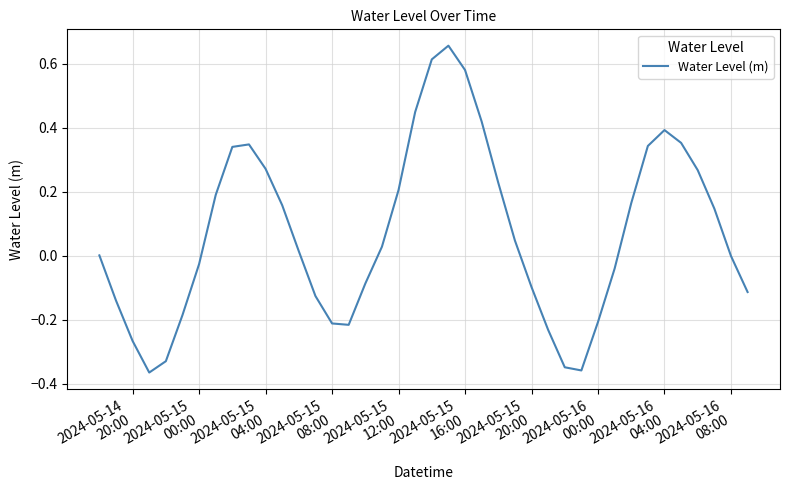

What is the difference between the maximum and minimum values?

1.0